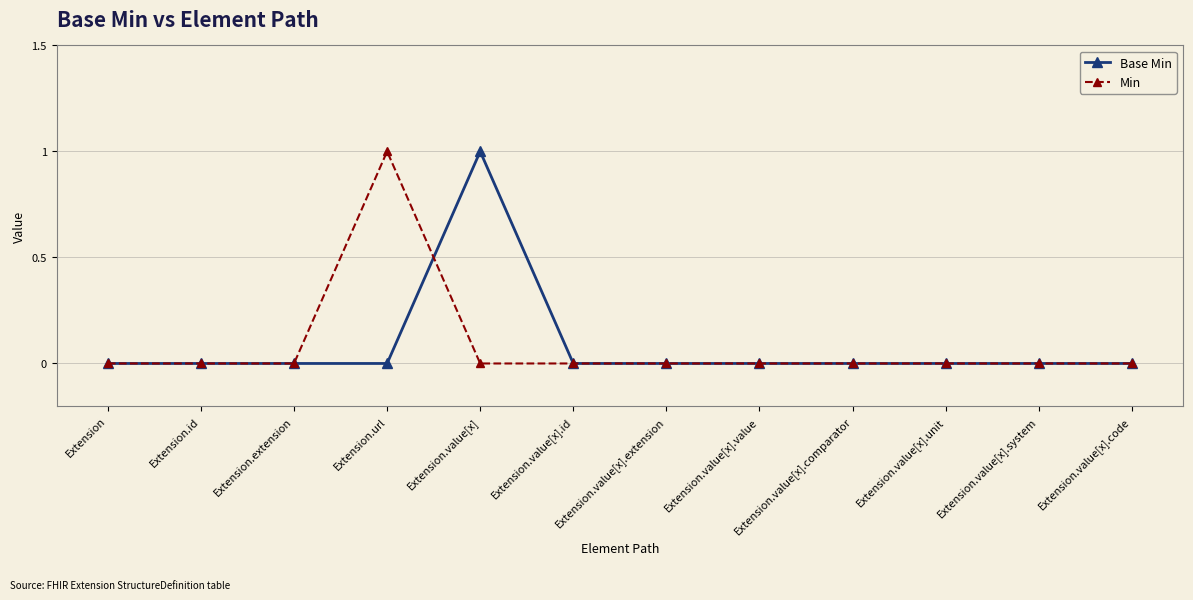

What is the label of the 7th point from the right?

Extension.value[x].id